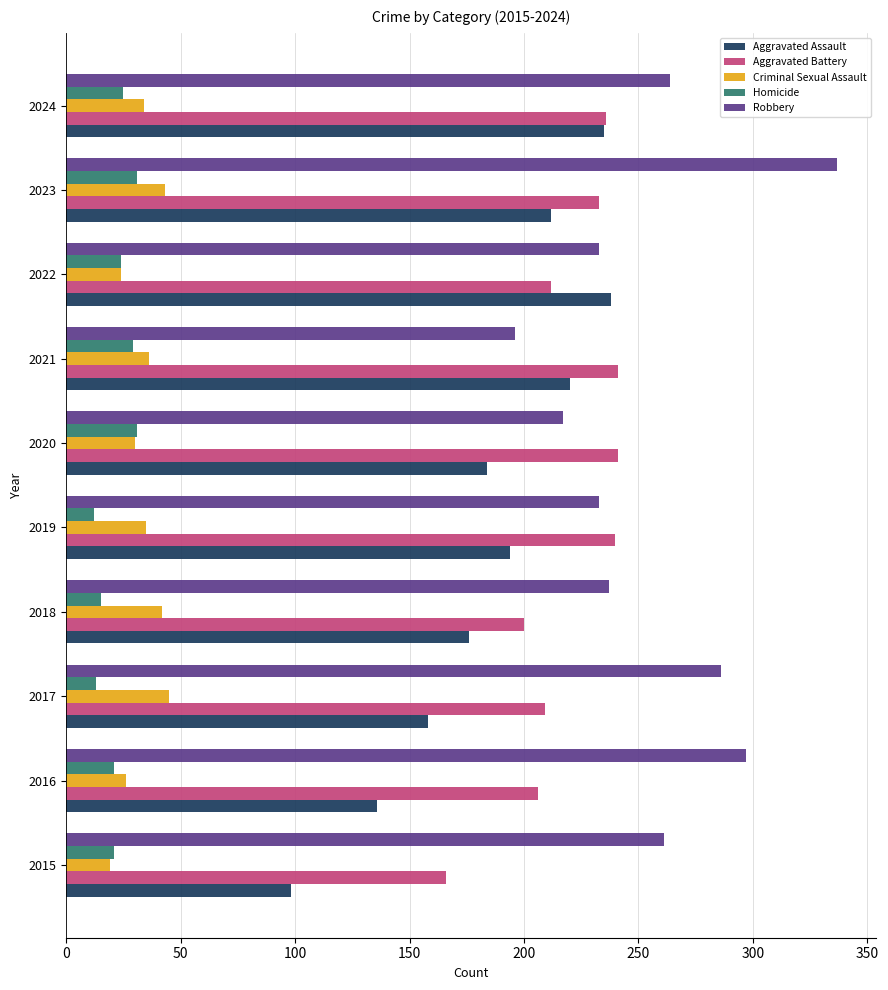

What is the highest value of the Aggravated Battery series?

241